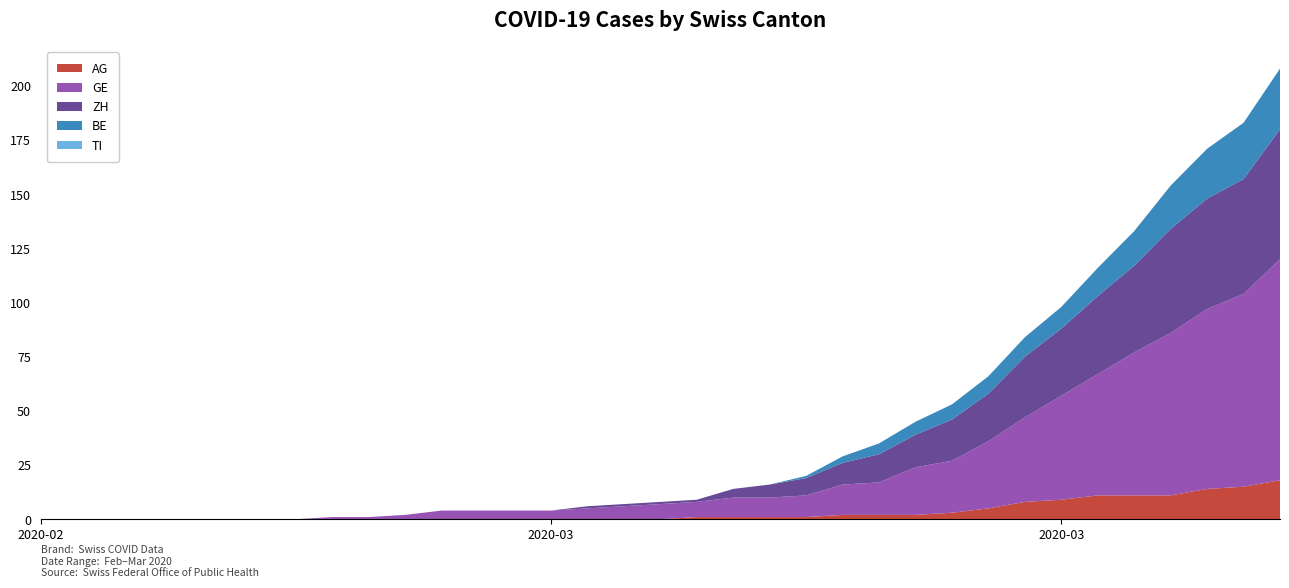

Reading left to right, list all the values displayed in this chart.

AG: 0	0	0	0	0	0	0	0	0	0	0	0	0	0	0	0	0	0	1	1	1	1	2	2	2	3	5	8	9	11	11	11	14	15	18
GE: 0	0	0	0	0	0	0	0	1	1	2	4	4	4	4	5	6	7	7	9	9	10	14	15	22	24	31	39	48	56	66	75	83	89	102
ZH: 0	0	0	0	0	0	0	0	0	0	0	0	0	0	0	1	1	1	1	4	6	8	10	13	15	19	22	28	31	36	40	48	51	53	60
BE: 0	0	0	0	0	0	0	0	0	0	0	0	0	0	0	0	0	0	0	0	0	1	3	5	6	7	8	9	10	13	16	20	23	26	28
TI: 0	0	0	0	0	0	0	0	0	0	0	0	0	0	0	0	0	0	0	0	0	0	0	0	0	0	0	0	0	0	0	0	0	0	0